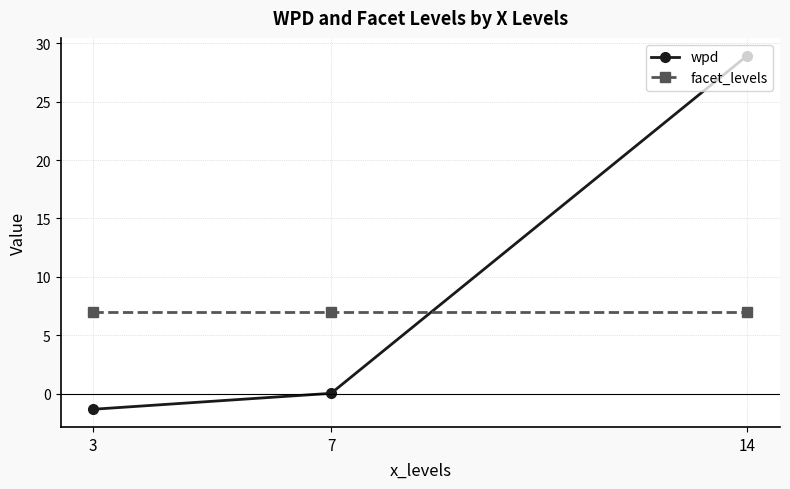

What is the sum of the facet_levels values at 3 and 14?

14.0